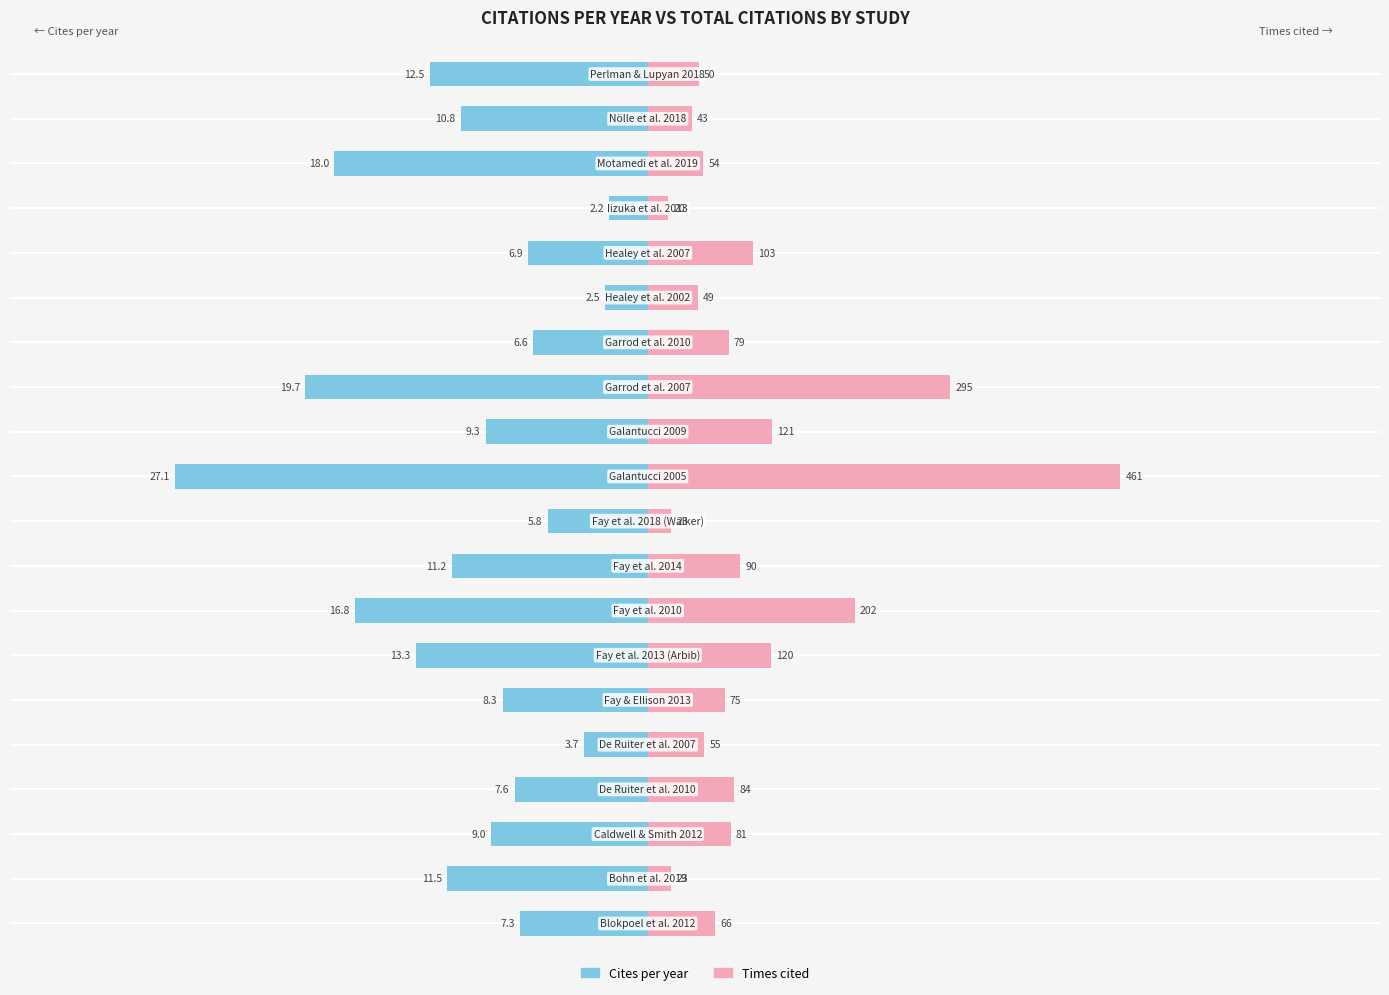

The Cites per year series shows -4.5 at 10. True or false?

False